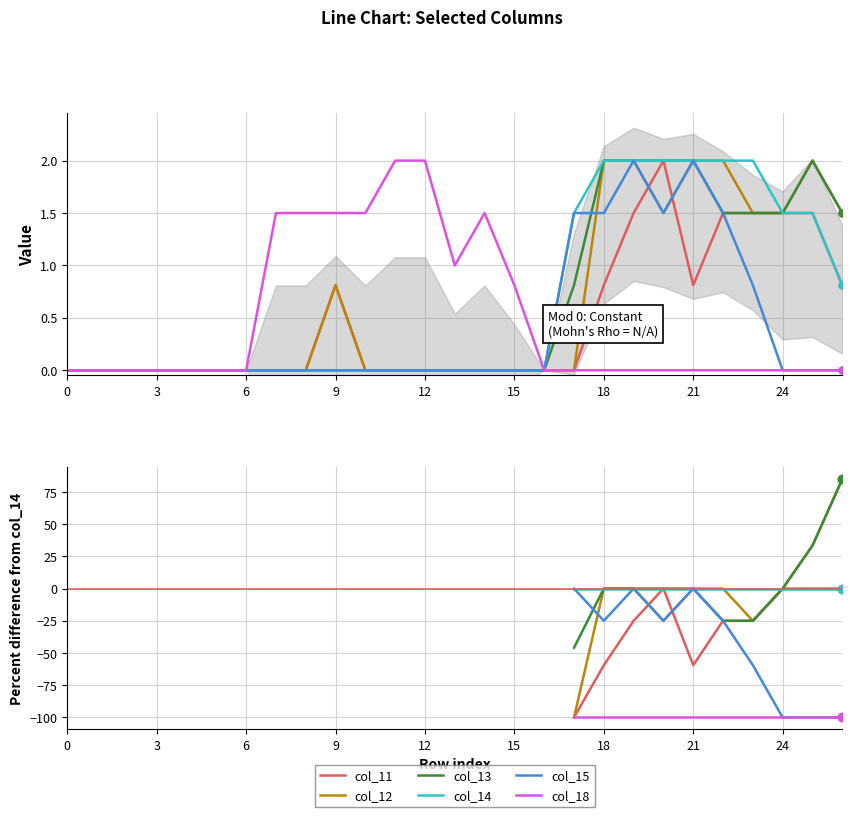

How many times do col_15 and col_11 cross each other?

2